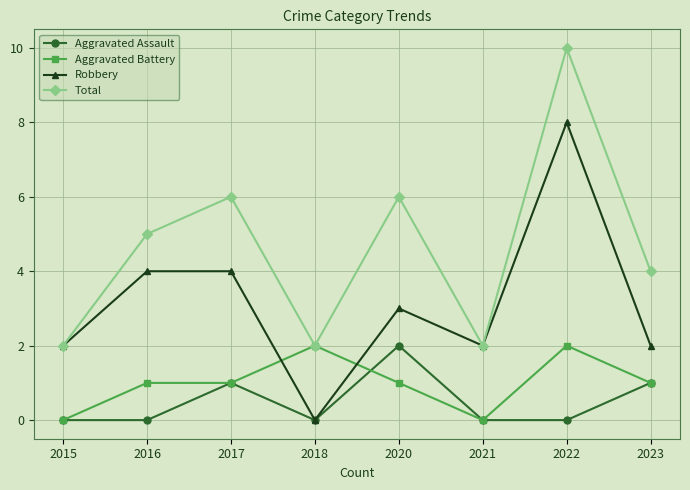

Reading left to right, what are all the values shown in this chart?

Aggravated Assault: 2015=0	2016=0	2017=1	2018=0	2020=2	2021=0	2022=0	2023=1
Aggravated Battery: 2015=0	2016=1	2017=1	2018=2	2020=1	2021=0	2022=2	2023=1
Robbery: 2015=2	2016=4	2017=4	2018=0	2020=3	2021=2	2022=8	2023=2
Total: 2015=2	2016=5	2017=6	2018=2	2020=6	2021=2	2022=10	2023=4